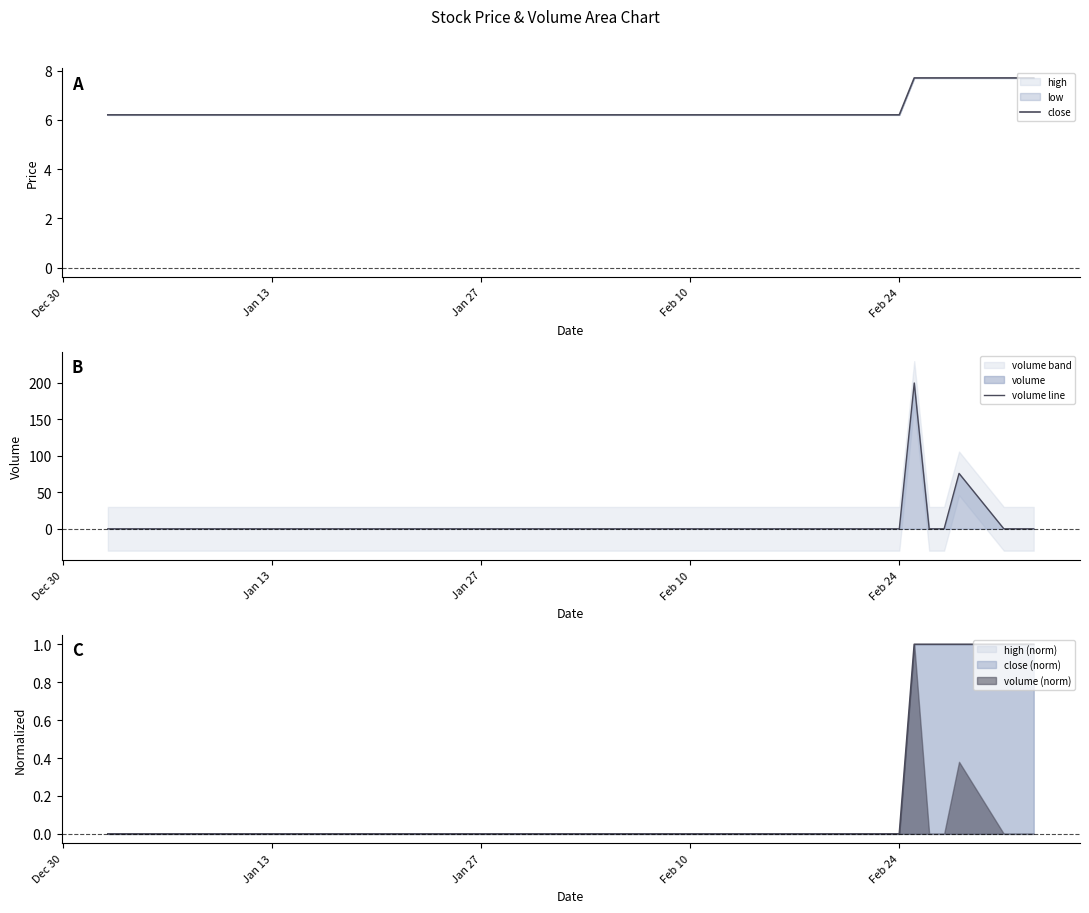

Reading left to right, transcribe all the data shown in this chart.

close: 6.2	6.2	6.2	6.2	6.2	6.2	6.2	6.2	6.2	6.2	6.2	6.2	6.2	6.2	6.2	6.2	6.2	6.2	6.2	6.2	6.2	6.2	6.2	6.2	6.2	6.2	6.2	6.2	6.2	6.2	6.2	6.2	6.2	7.7	7.7	7.7	7.7	7.7	7.7	7.7
volume line: 0.0	0.0	0.0	0.0	0.0	0.0	0.0	0.0	0.0	0.0	0.0	0.0	0.0	0.0	0.0	0.0	0.0	0.0	0.0	0.0	0.0	0.0	0.0	0.0	0.0	0.0	0.0	0.0	0.0	0.0	0.0	0.0	0.0	200.0	0.0	0.0	76.0	0.0	0.0	0.0